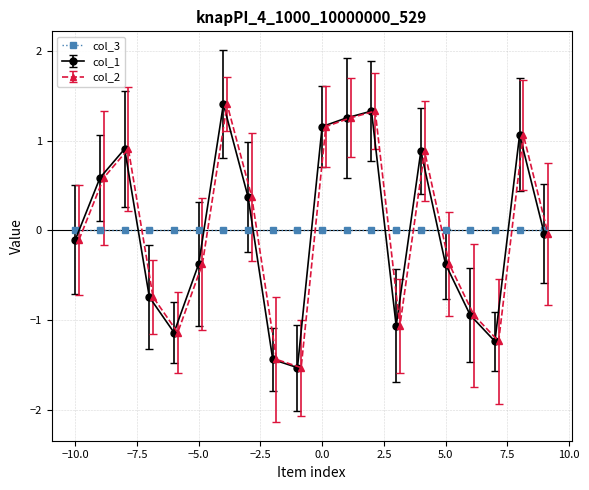

What is the value of the col_1 point at the 15th from the left?

0.9